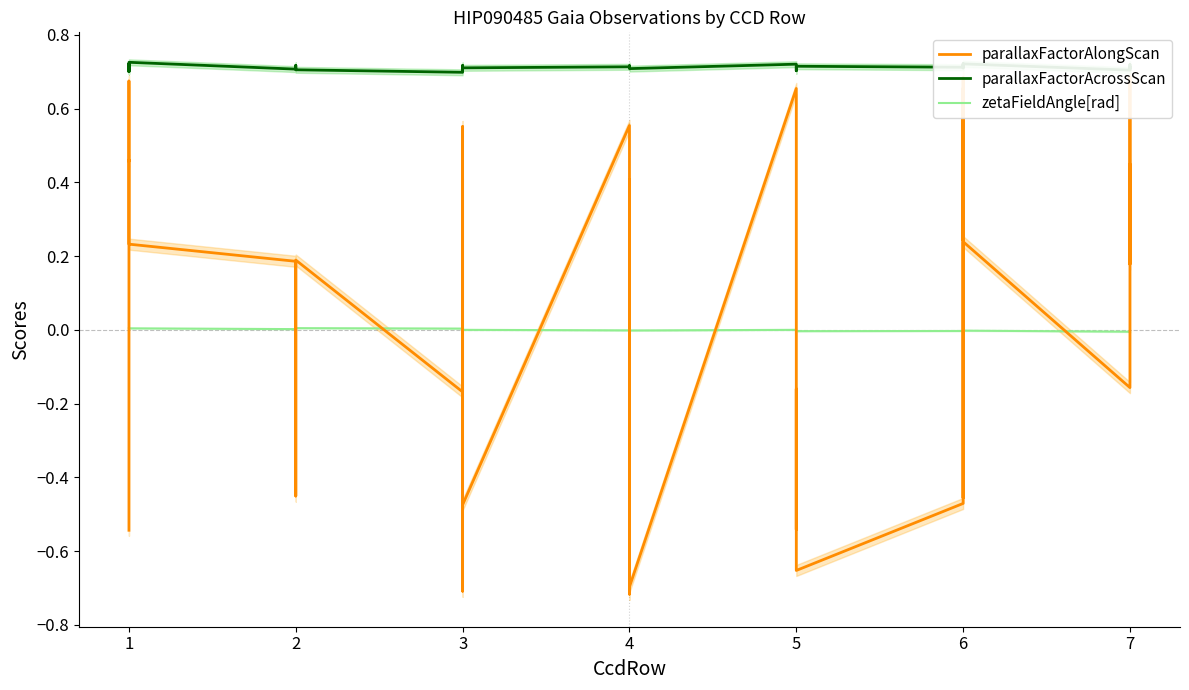

Rank the series by their maximum value, from lowest to highest.

zetaFieldAngle[rad], parallaxFactorAlongScan, parallaxFactorAcrossScan